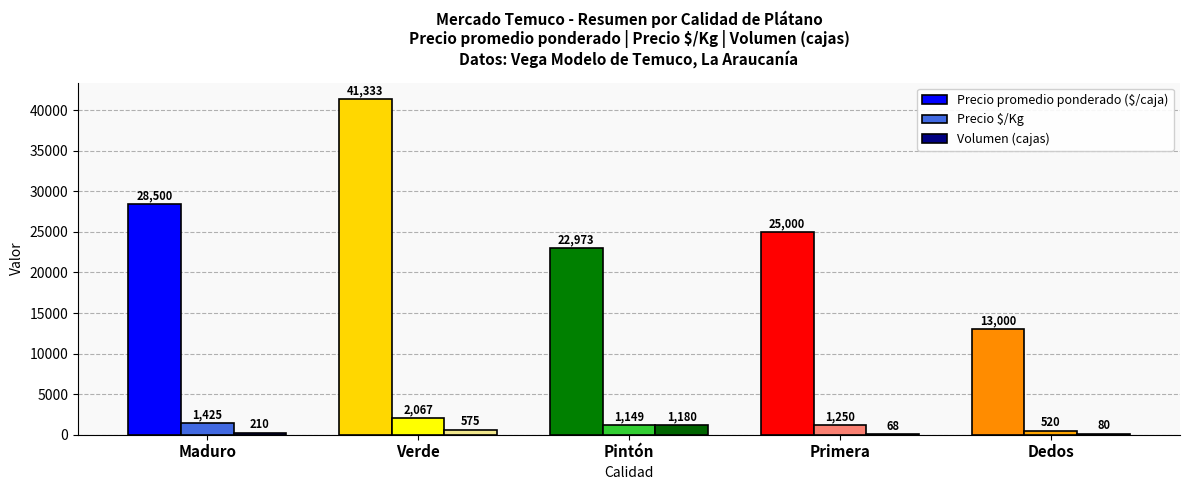

Which series changed the most between Maduro and Dedos?

Precio promedio ponderado ($/caja)